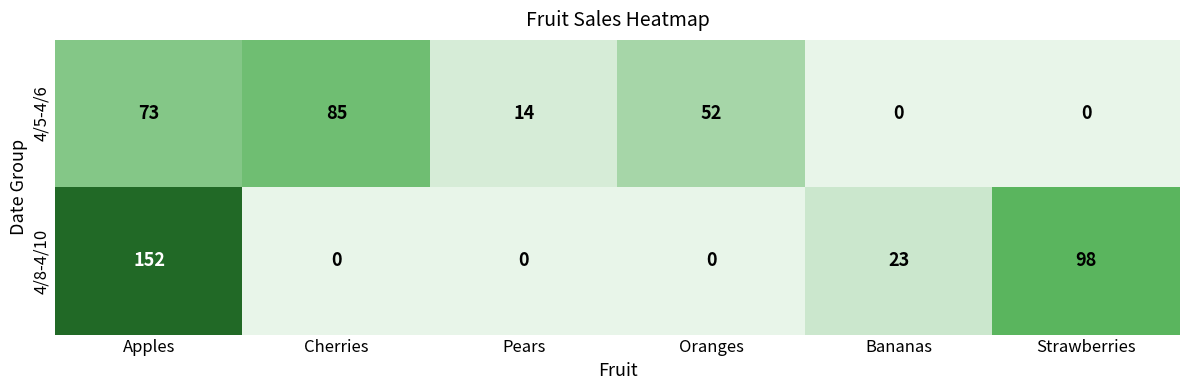

Reading left to right, list all the values displayed in this chart.

4/5-4/6: 73	85	14	52	0	0
4/8-4/10: 152	0	0	0	23	98